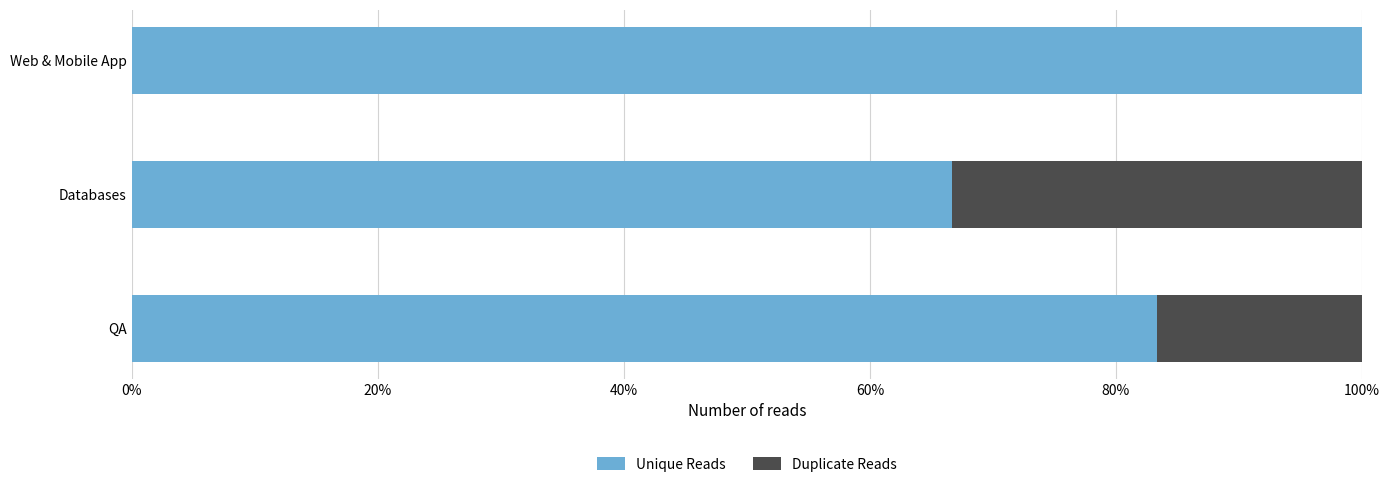

What is the total value across all series at Databases?

100.0